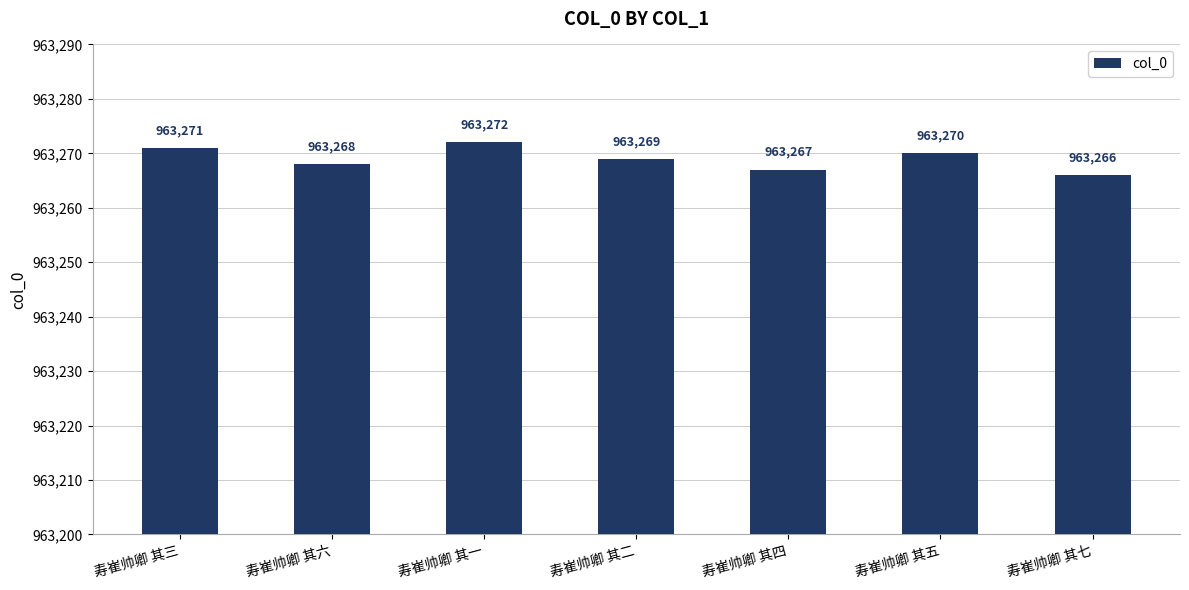

The chart shows a value of 645474 at 寿崔帅卿 其五. True or false?

False